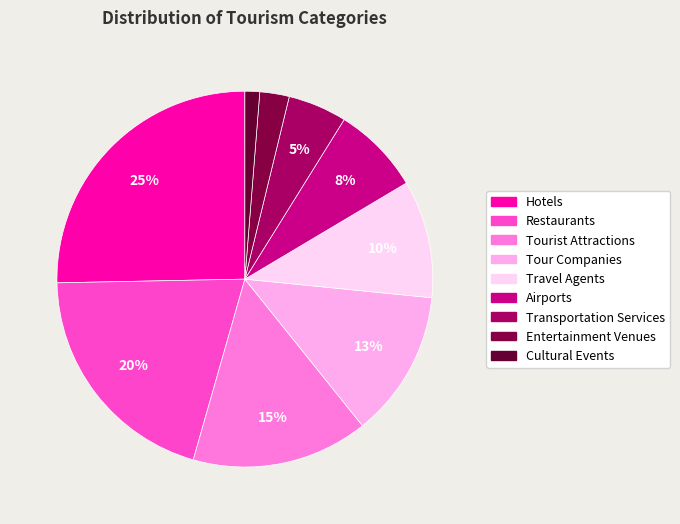

Which has a higher value, Travel Agents or Entertainment Venues?

Travel Agents